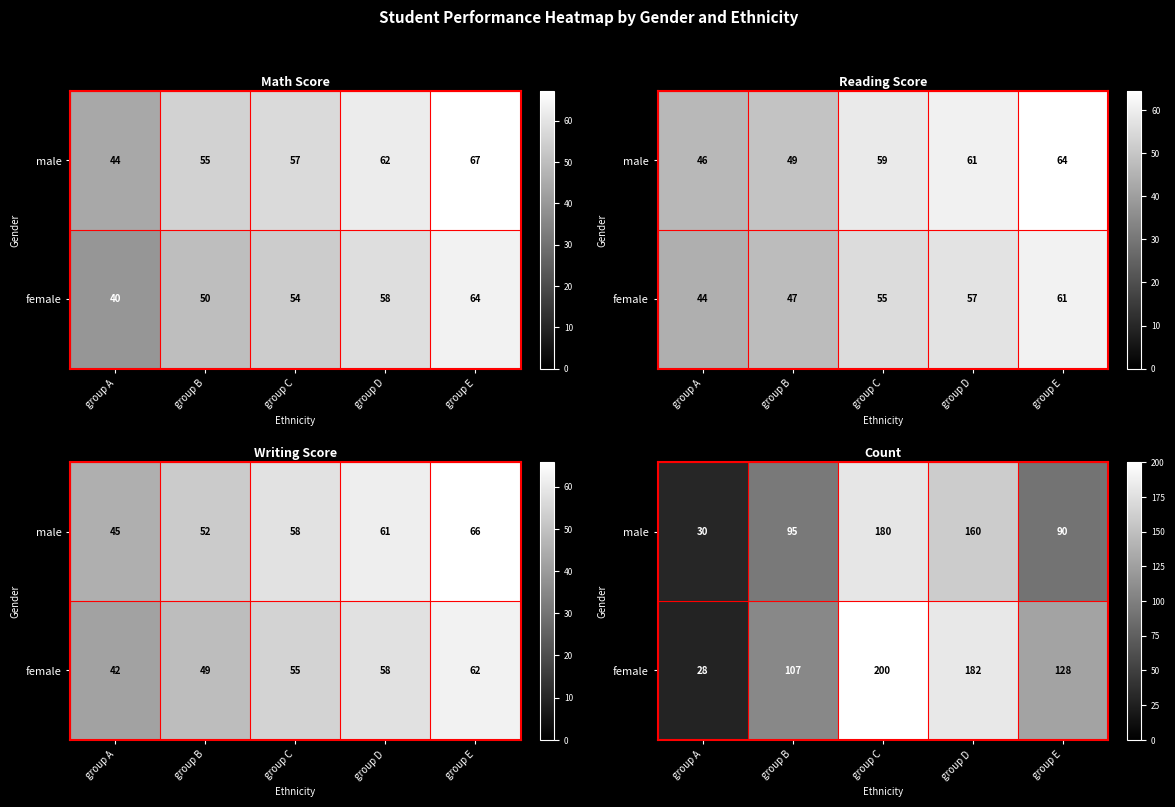

Rank the series at group C from lowest to highest value.

male, female